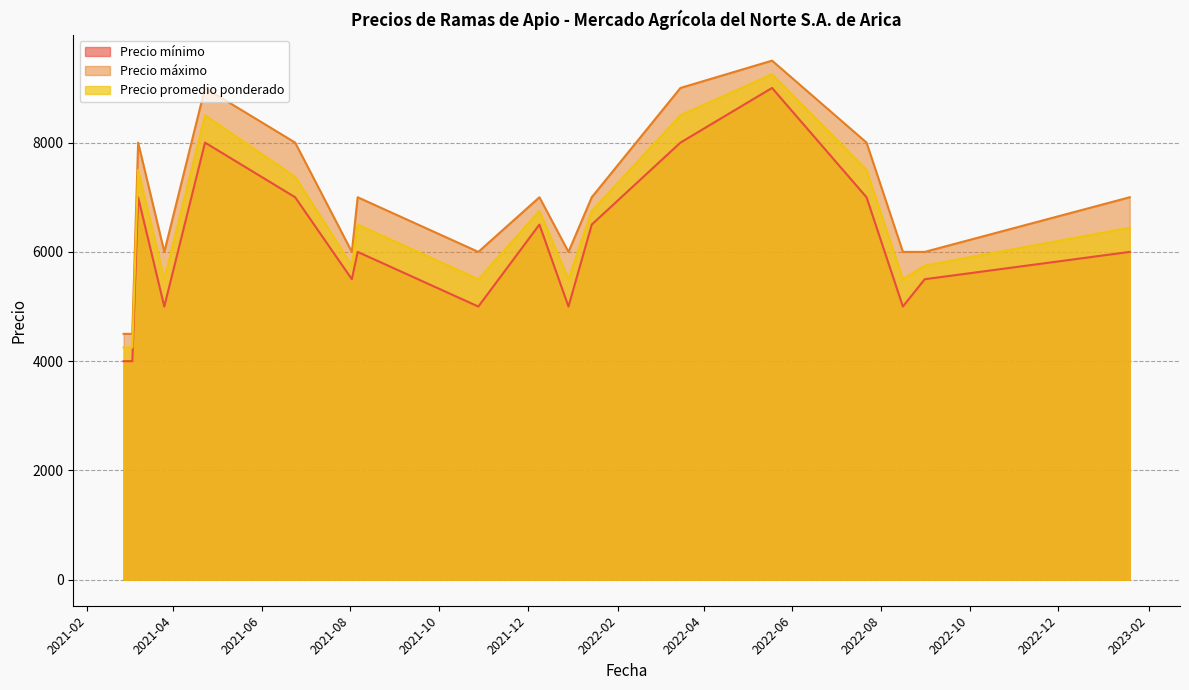

Reading left to right, what are all the values shown in this chart?

Precio mínimo: 4000	4000	7000	5000	8000	7000	5500	6000	5000	6500	5000	6500	8000	9000	7000	5000	5500	6000
Precio máximo: 4500	4500	8000	6000	9000	8000	6000	7000	6000	7000	6000	7000	9000	9500	8000	6000	6000	7000
Precio promedio ponderado: 4250	4250	7500	5500	8500	7375	5750	6500	5500	6750	5500	6750	8500	9250	7500	5500	5750	6444